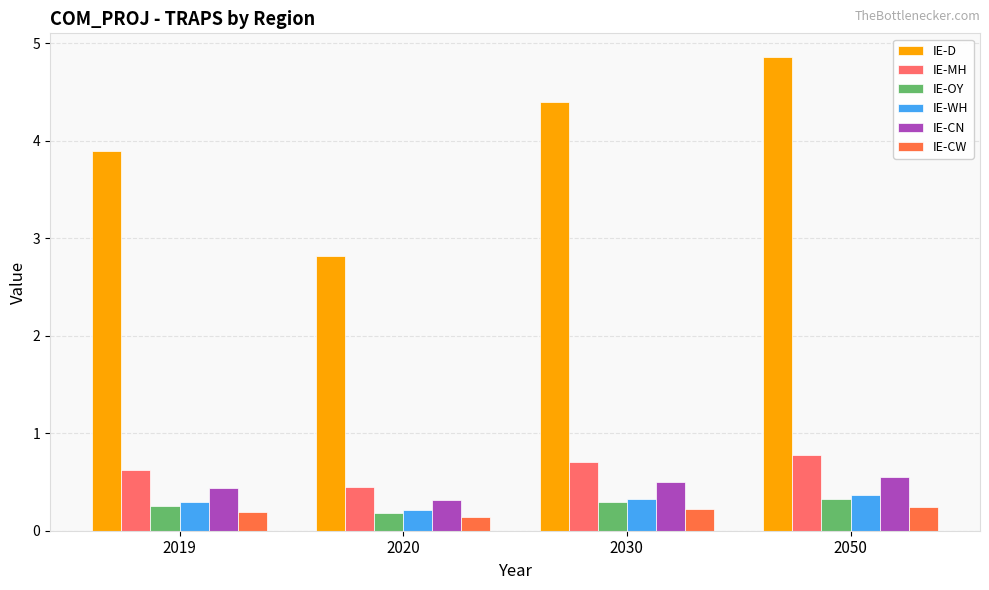

The value of IE-CN at 2019 is 0.2. True or false?

False